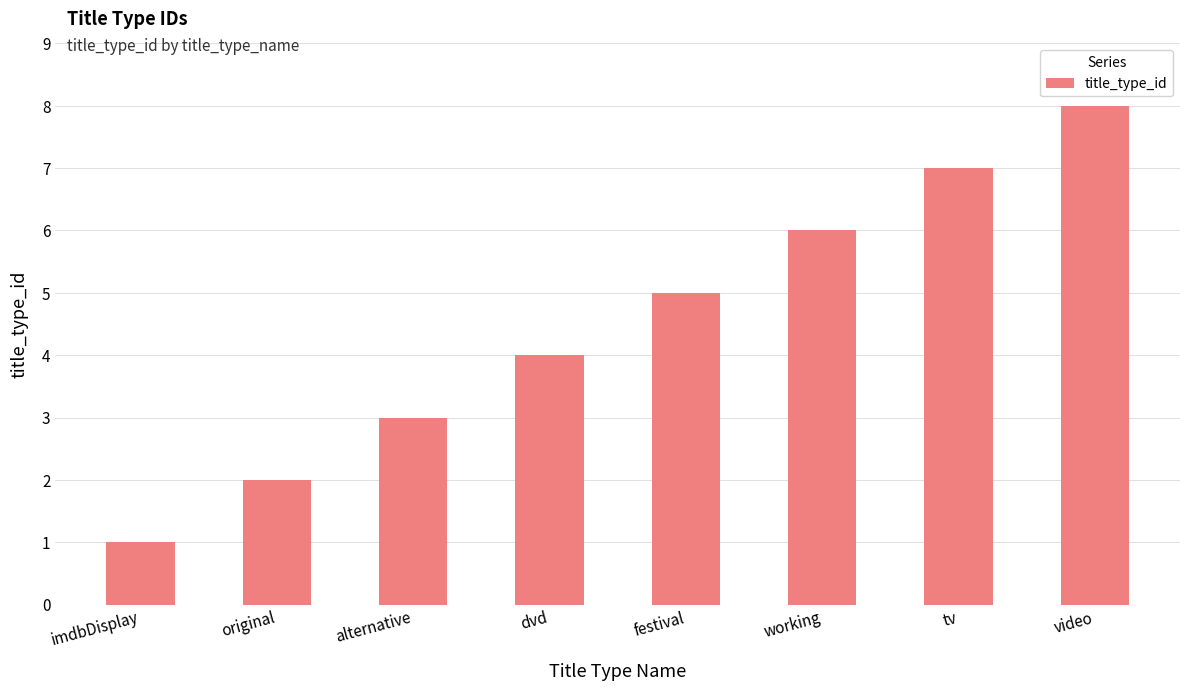

How many values are between 3 and 7?

5